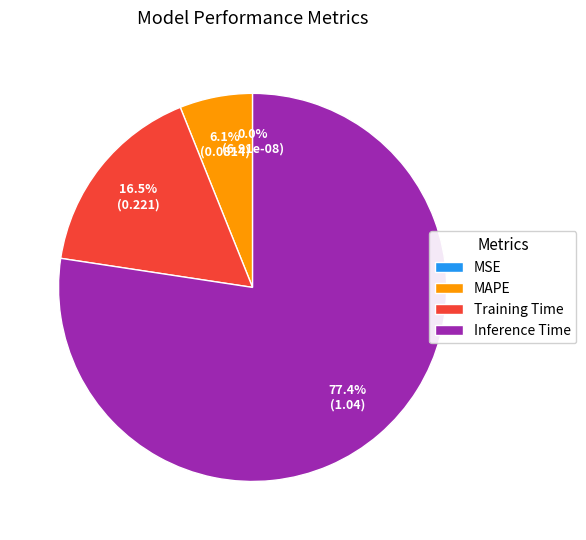

Does Inference Time account for over 50% of the chart?

Yes